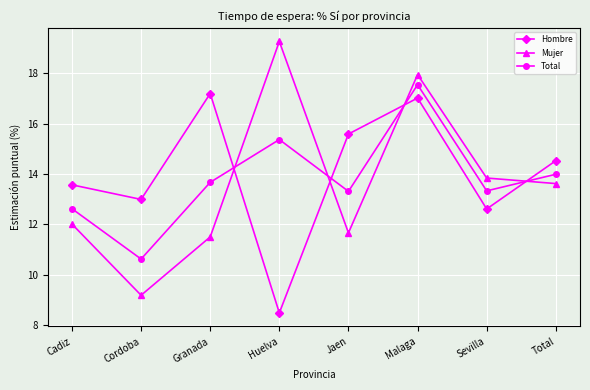

List the series in order of their overall mean, lowest first.

Mujer, Total, Hombre